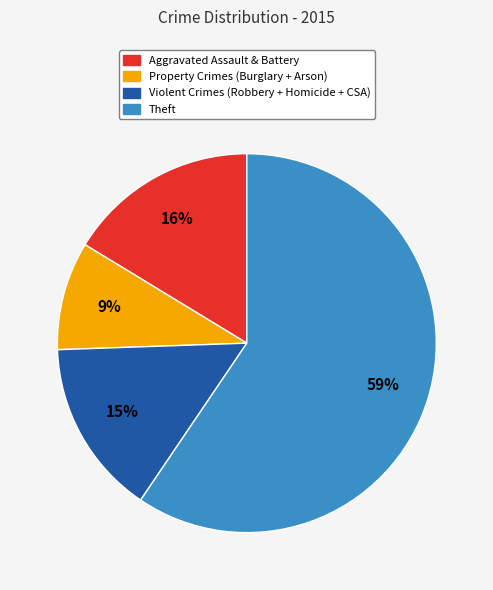

To the nearest percent, what is the average slice percentage?

25%